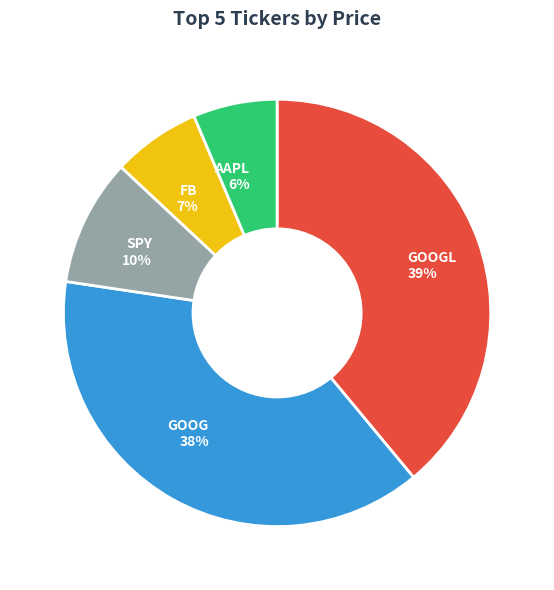

Count the number of slices in the pie.

5